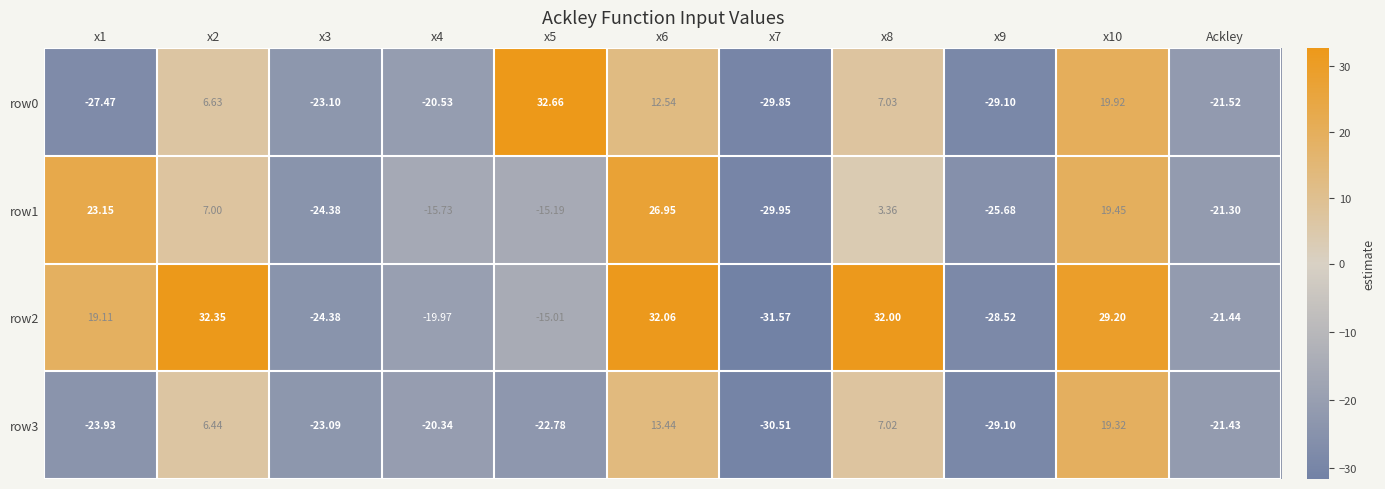

Is the value of row1 at Ackley greater than the value of row2 at x2?

No